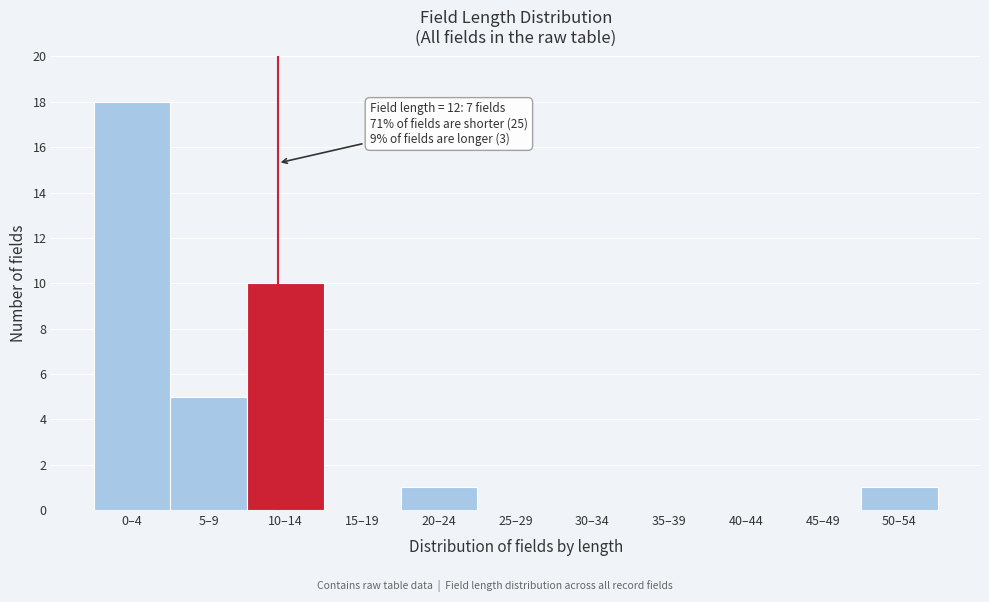

Reading left to right, list all the values displayed in this chart.

0–4=18	5–9=5	10–14=10	15–19=0	20–24=1	25–29=0	30–34=0	35–39=0	40–44=0	45–49=0	50–54=1